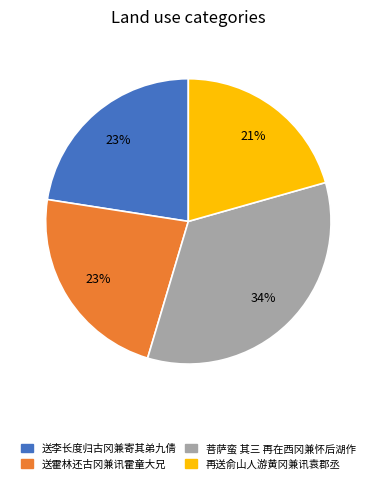

Count the number of slices in the pie.

4